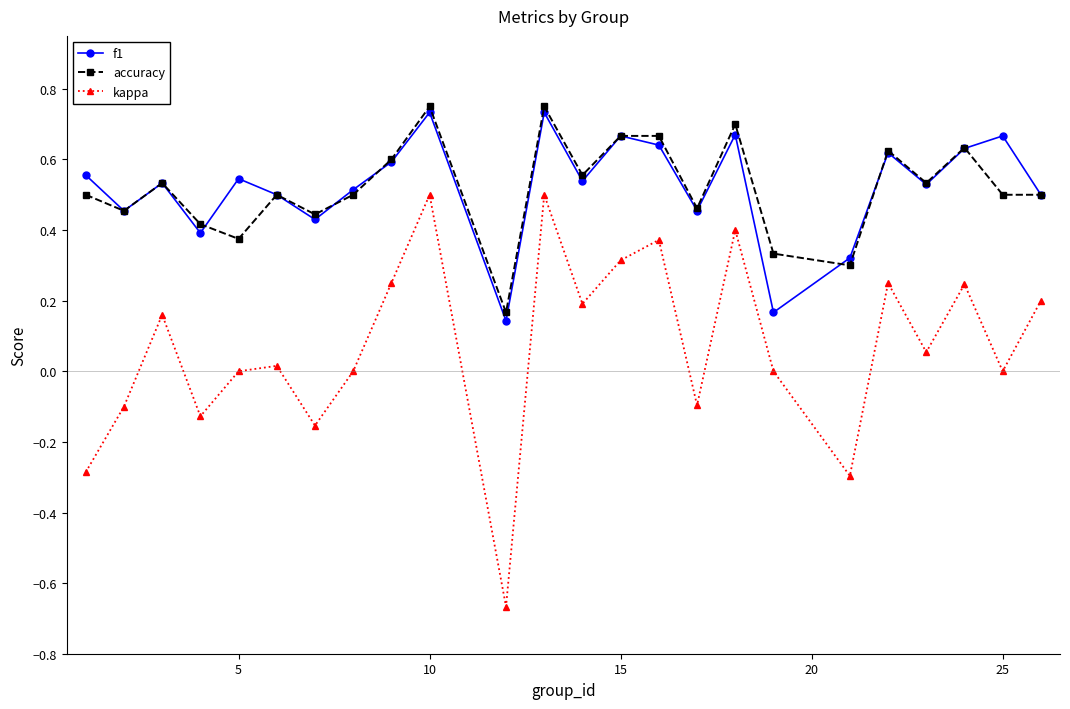

Which series has the largest range (max minus min)?

kappa